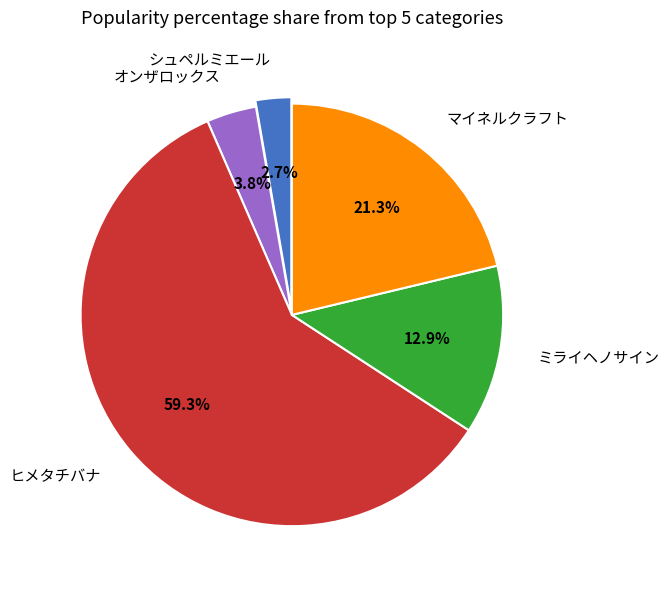

True or false: ヒメタチバナ accounts for 59% of the total.

True